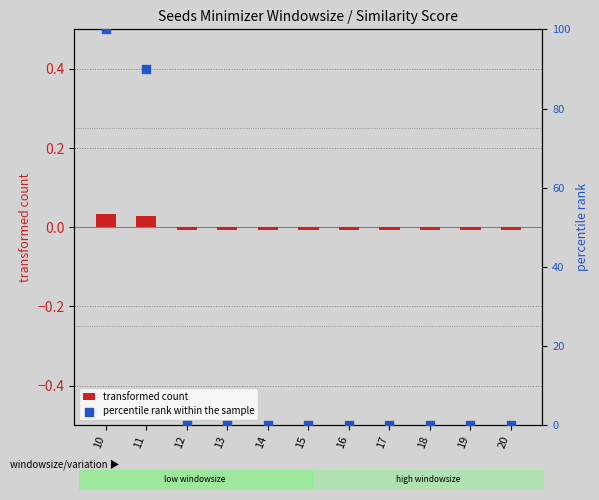

What are all the series names shown in the legend?

transformed count, percentile rank within the sample